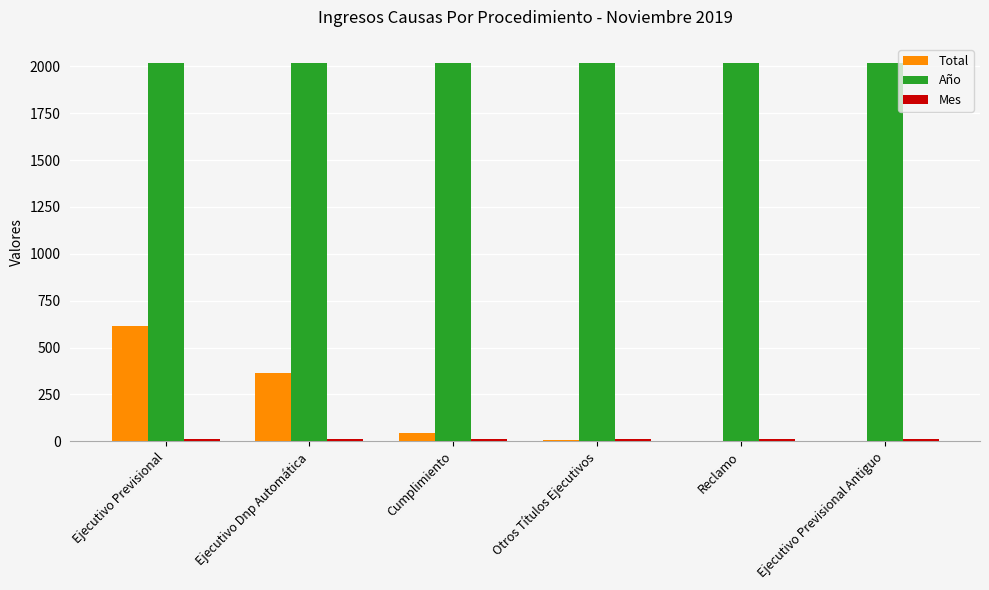

Which series changed the most between Ejecutivo Previsional and Ejecutivo Dnp Automática?

Total